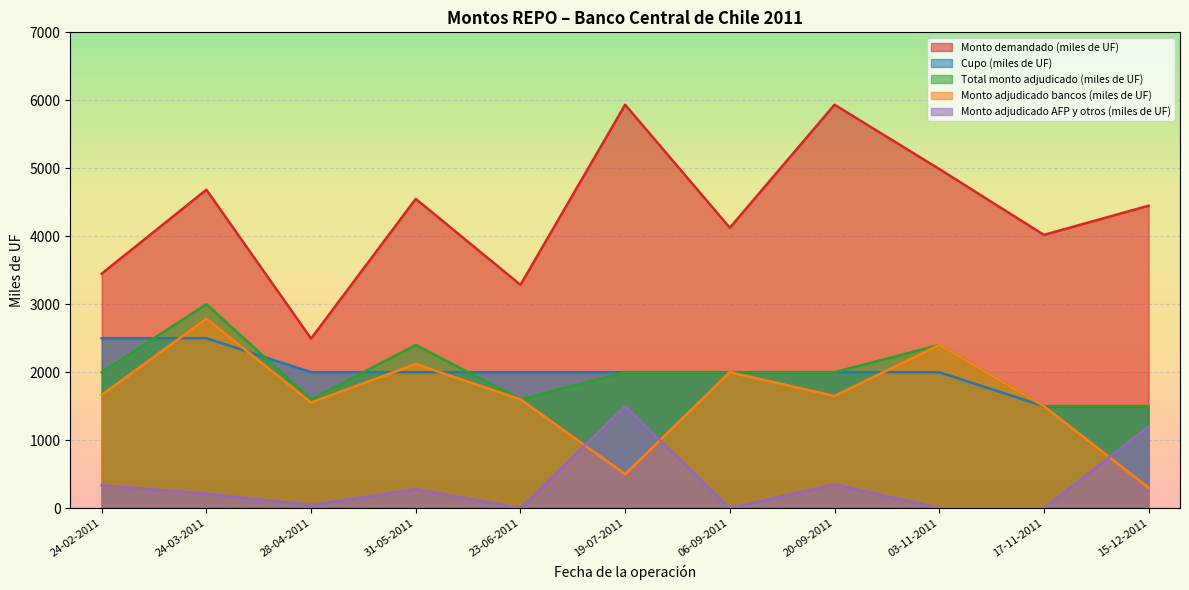

At which category does Monto demandado (miles de UF) reach its first local valley?

28-04-2011